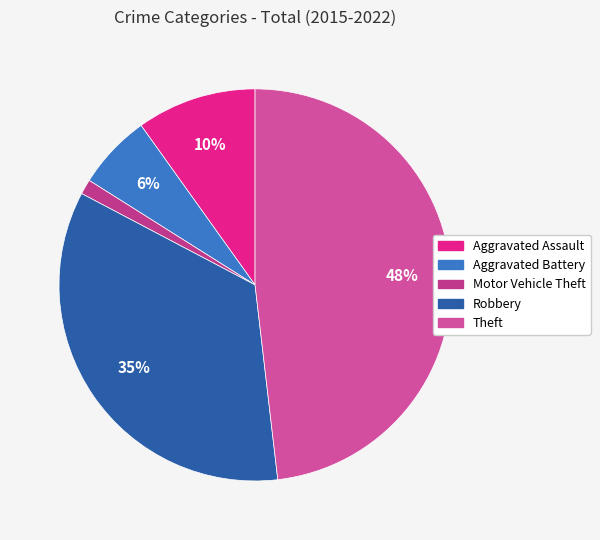

What is the ratio of the value at Aggravated Battery to the value at Aggravated Assault?

0.6